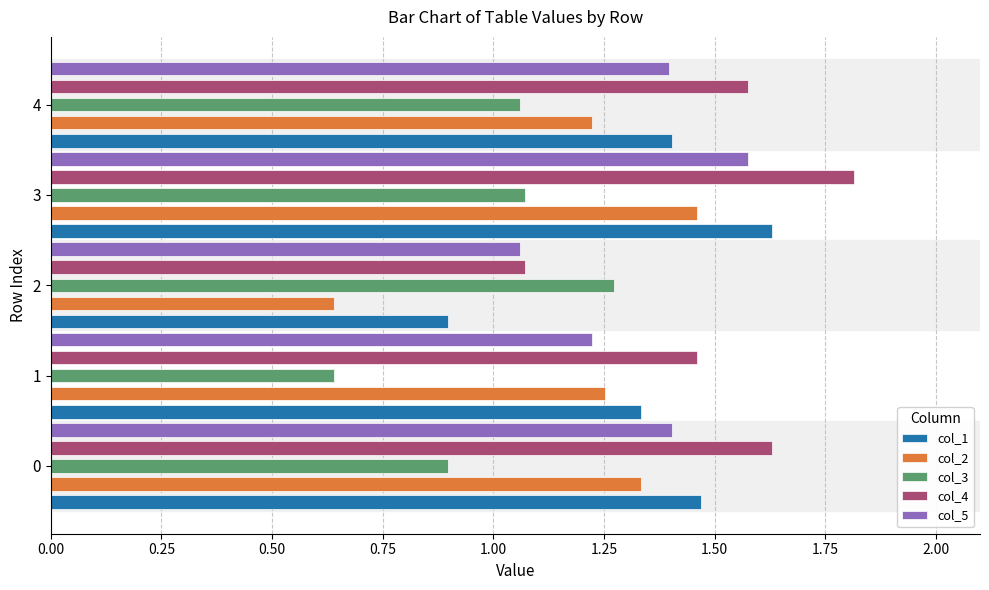

What is the sum of all col_3 values?

4.9